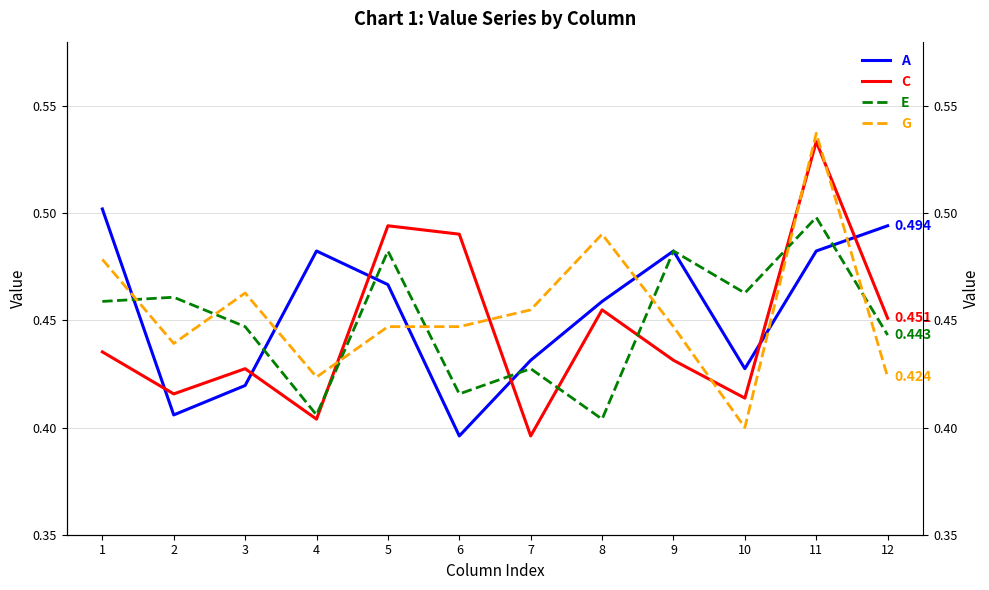

Which label corresponds to the largest value in the chart?

11